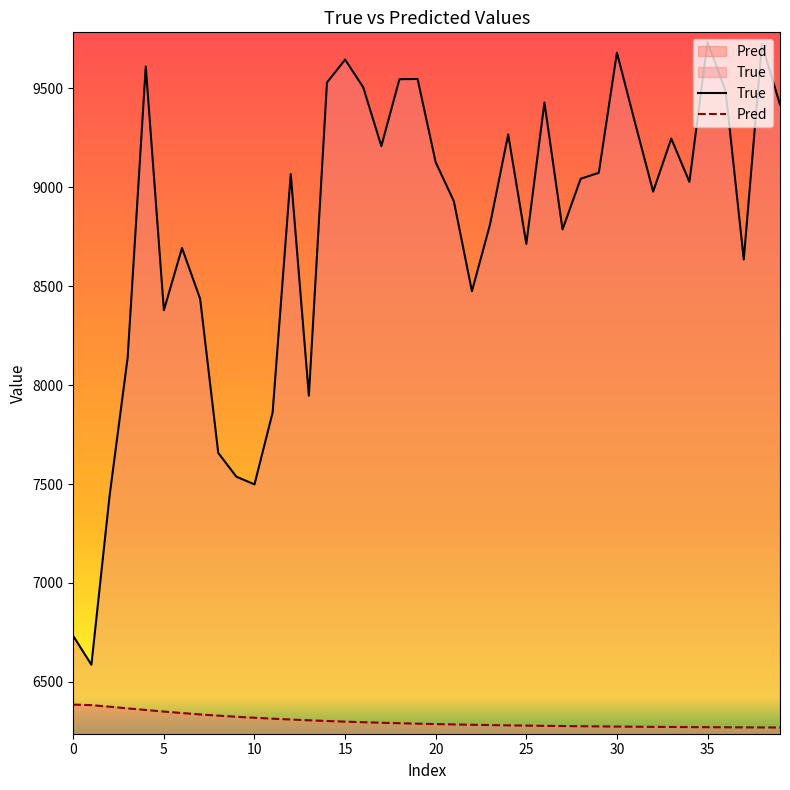

What are all the series names shown in the legend?

True, Pred